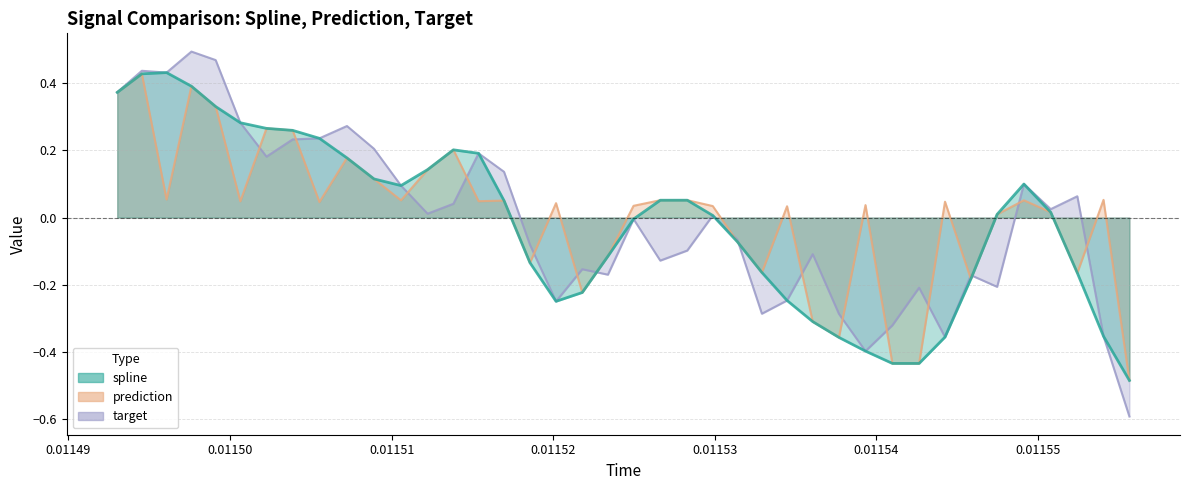

Which series has the largest range (max minus min)?

target